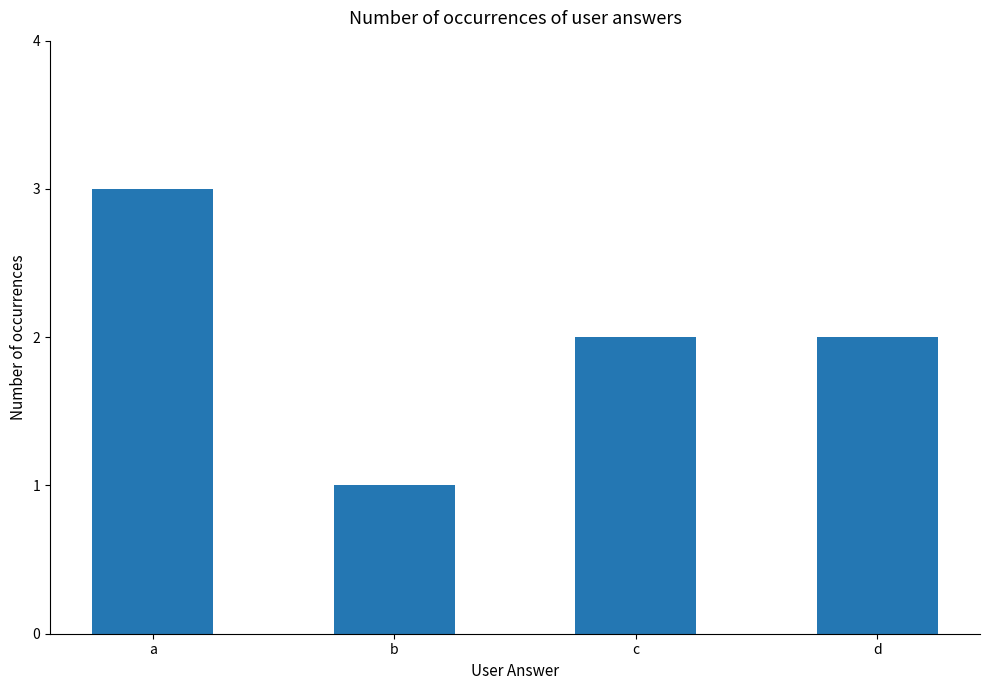

What is the value of the 1st bar from the left?

3